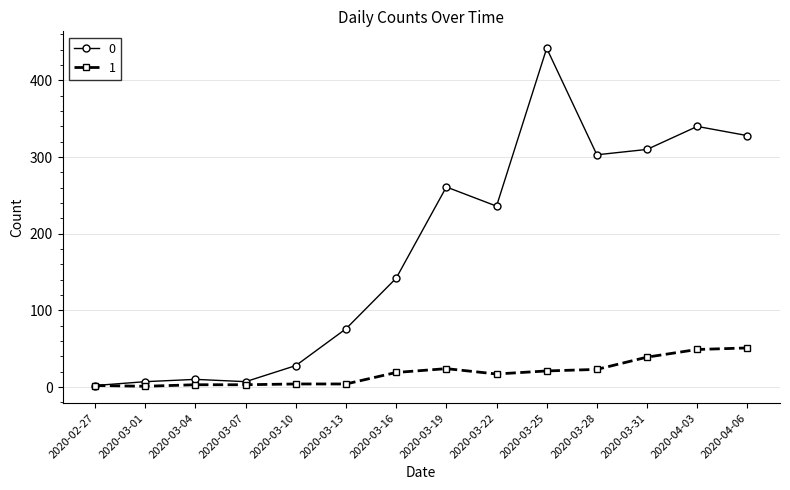

True or false: 0 has a value of 478 at 2020-03-31.

False